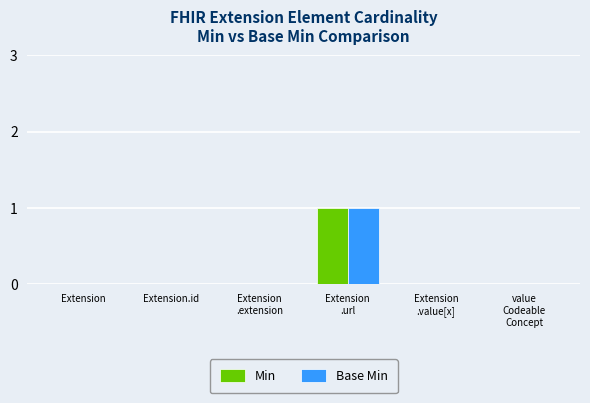

Is it true that Base Min equals 1 at Extension?

False